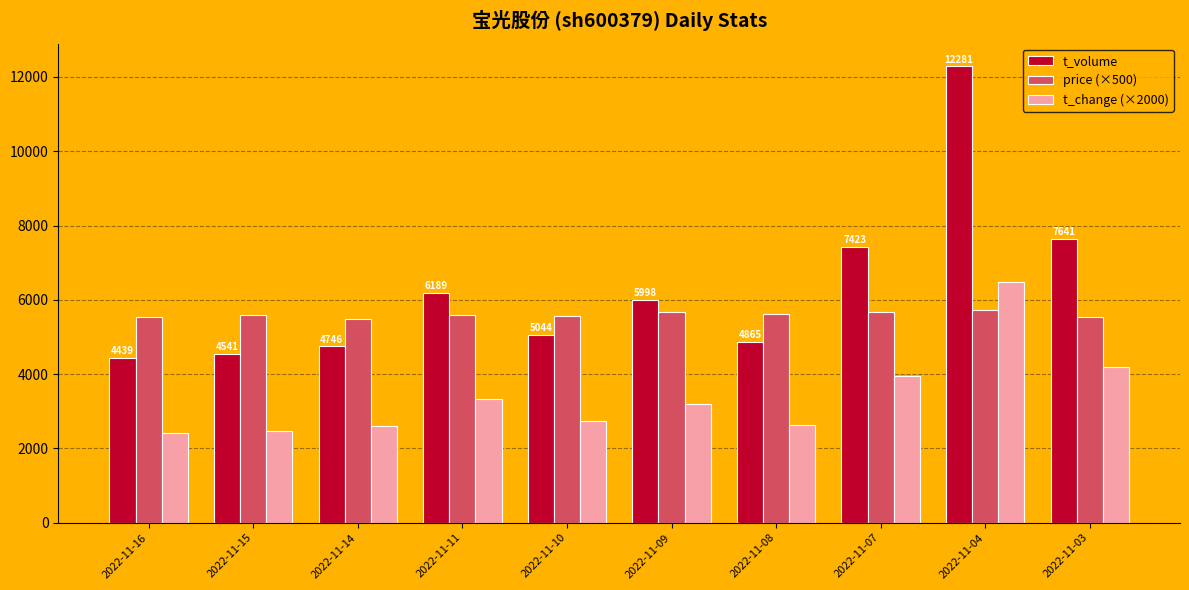

What is the average value of the price (×500) series?

5602